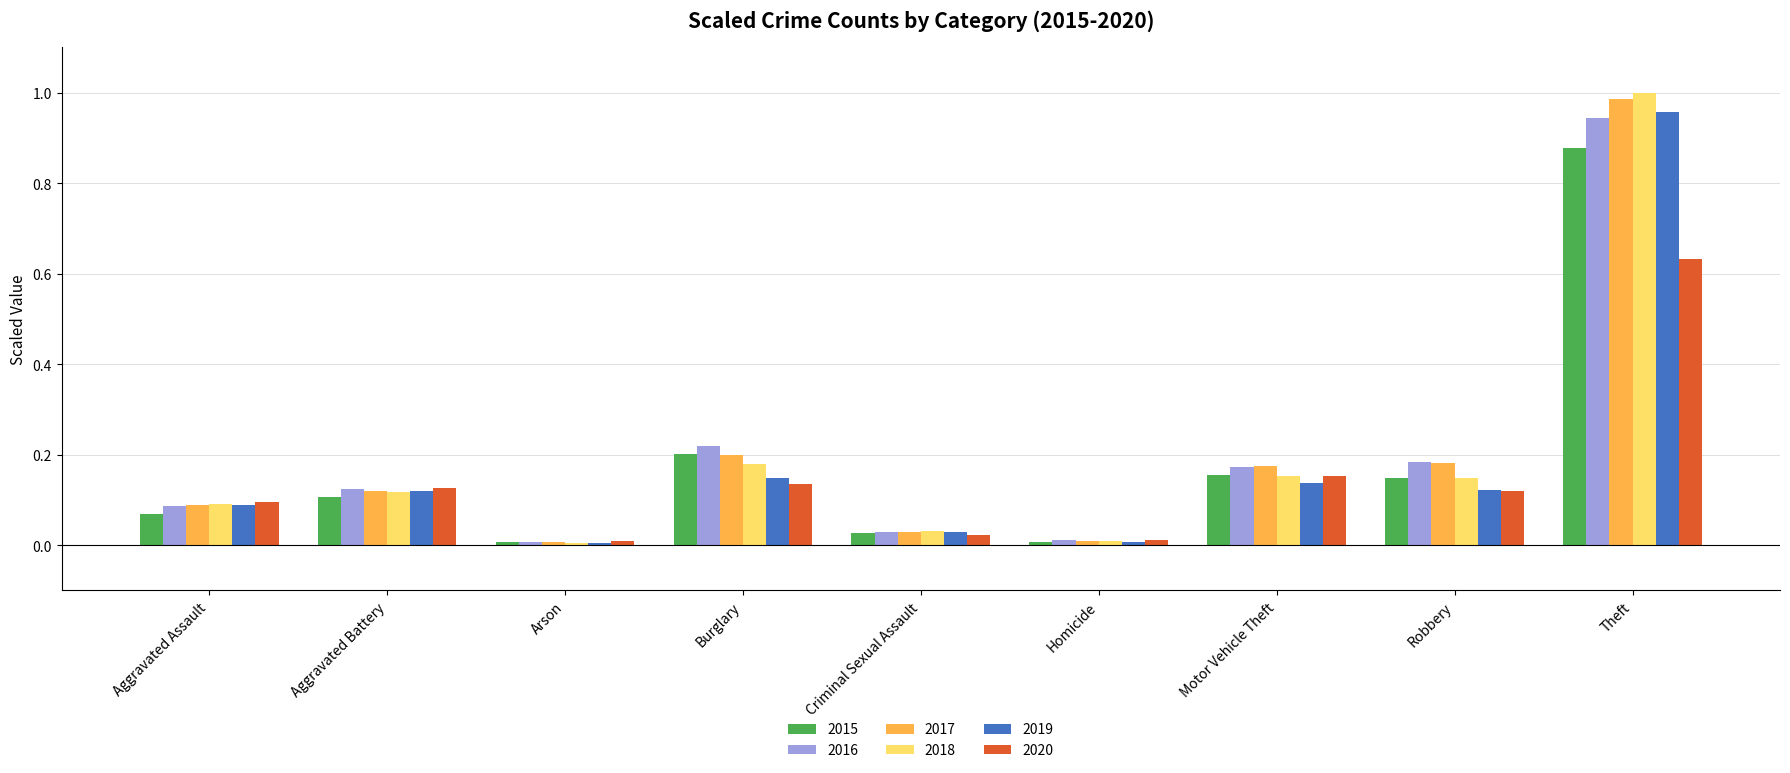

What is the sum of all 2020 values?

1.3